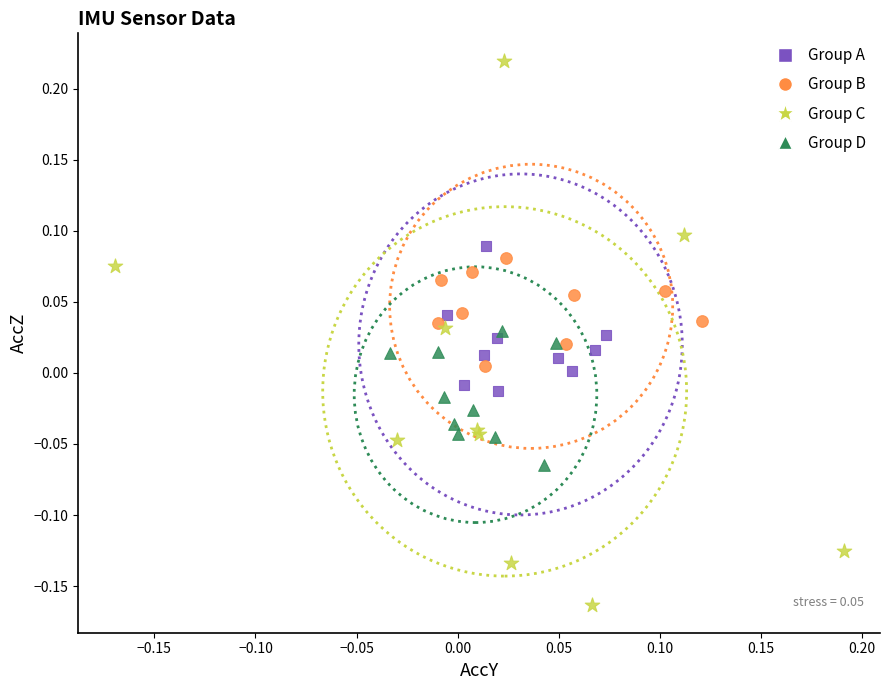

Which series has the largest Y range (max minus min)?

Group C